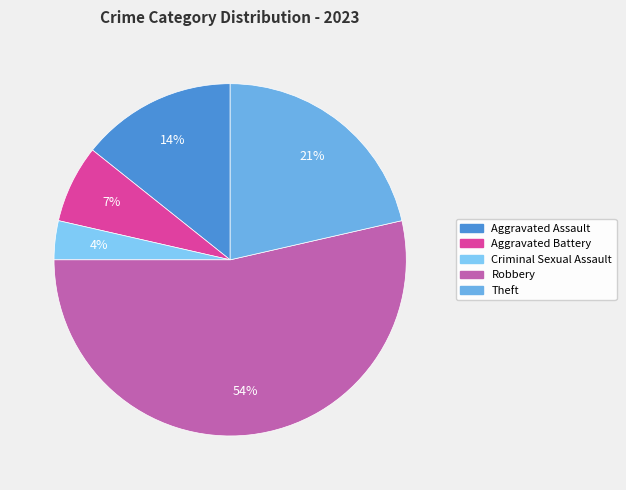

To the nearest percent, what is the average slice percentage?

20%